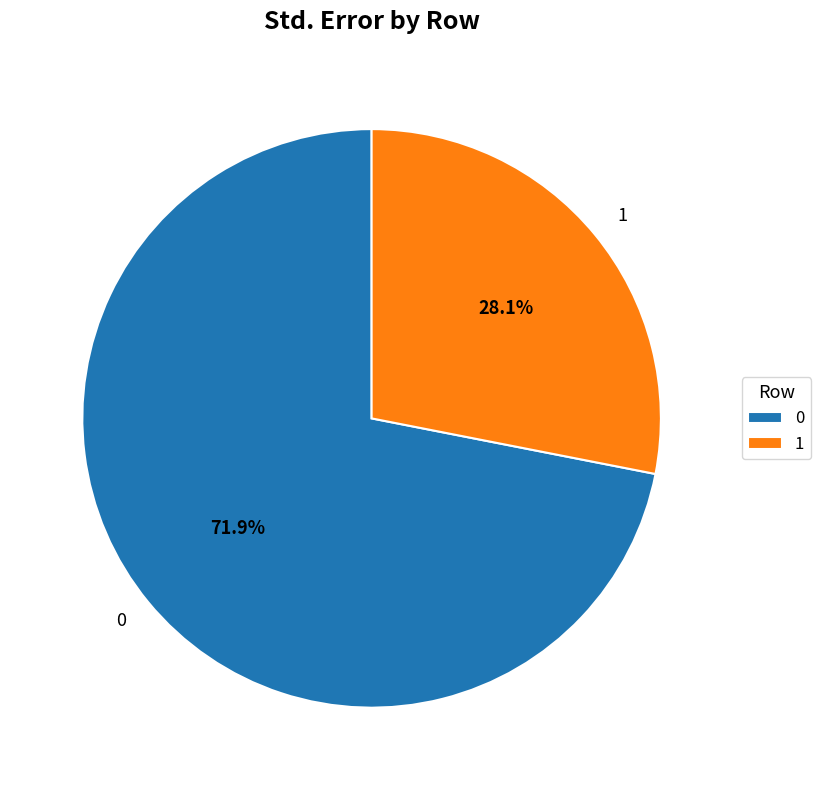

To the nearest percent, what portion does 0 represent?

72%